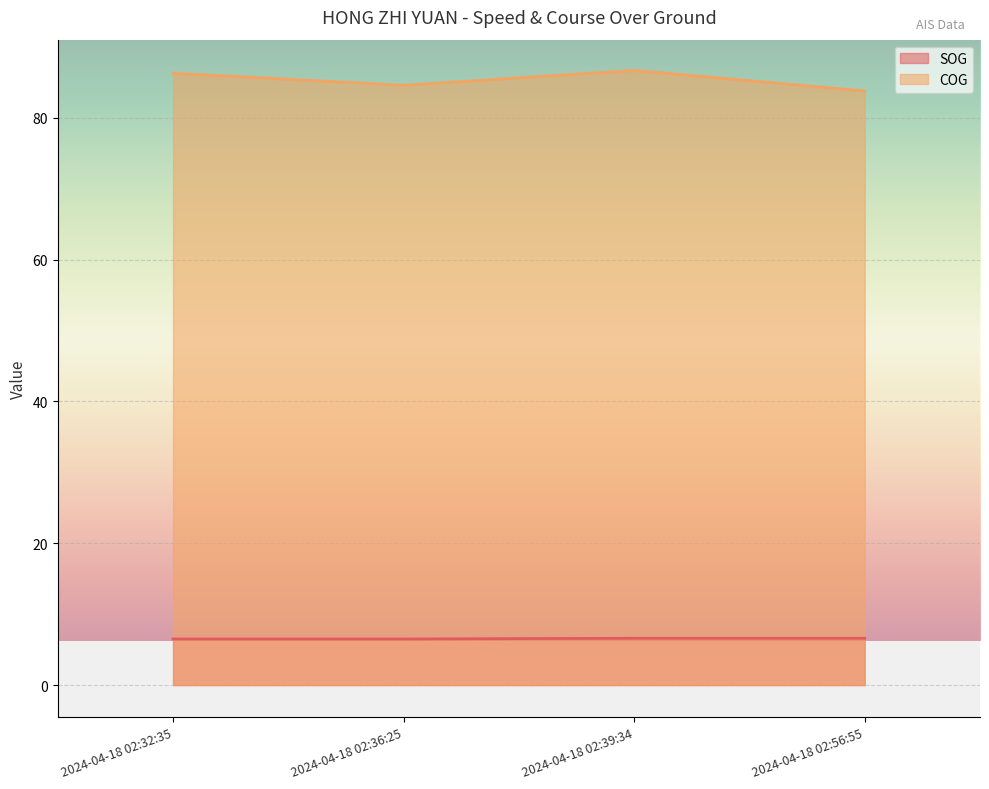

How many data points does each series have?

4